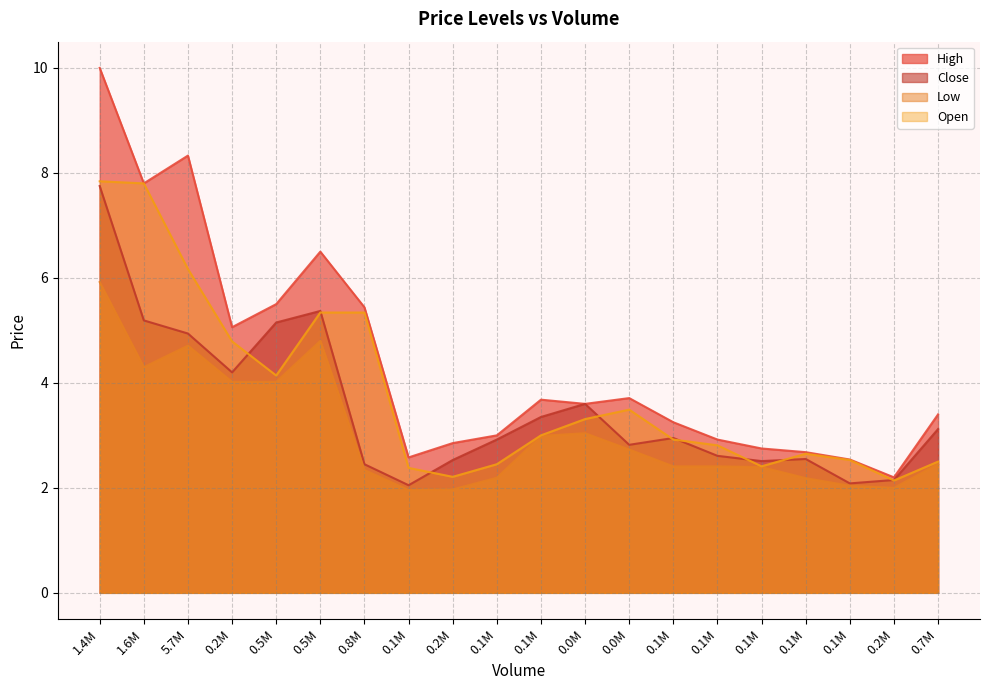

Does the chart display data point markers on the line(s)?

No